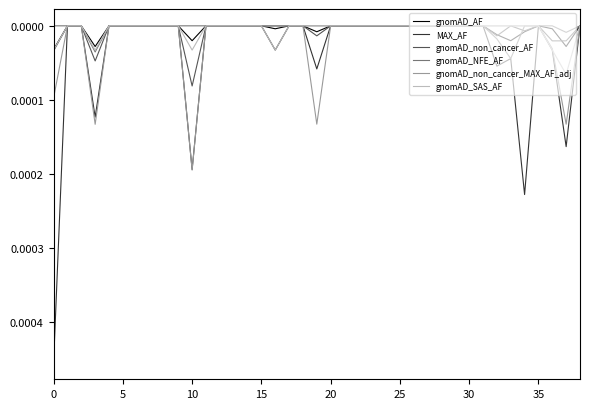

How many lines are shown in the chart?

6